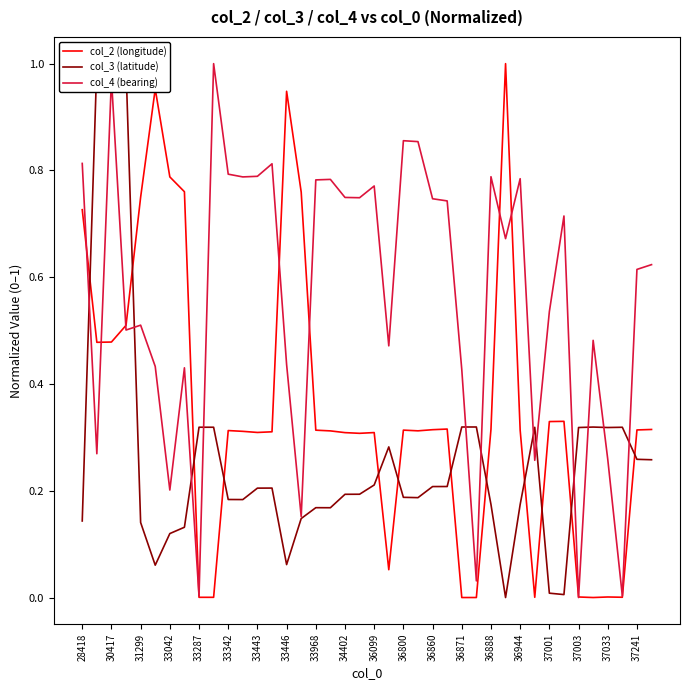

Is it true that col_2 (longitude) equals 0.1 at 36944?

False